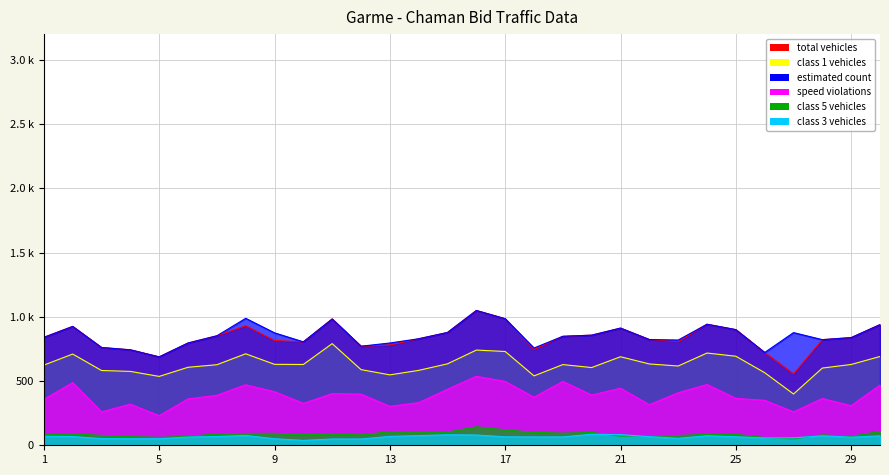

True or false: class3_vehicles and total_vehicles cross at least once.

False